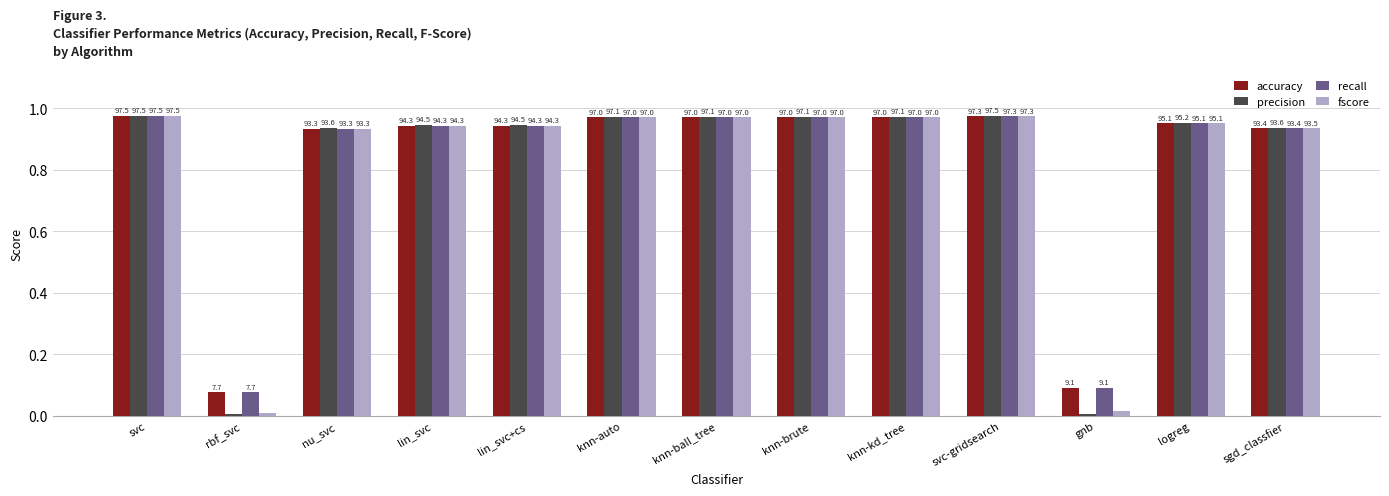

How many bars are there in each group?

4